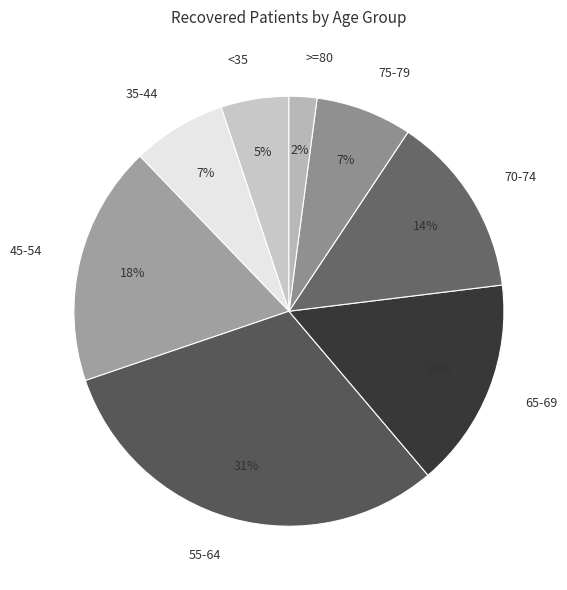

True or false: <35 accounts for 5% of the total.

True